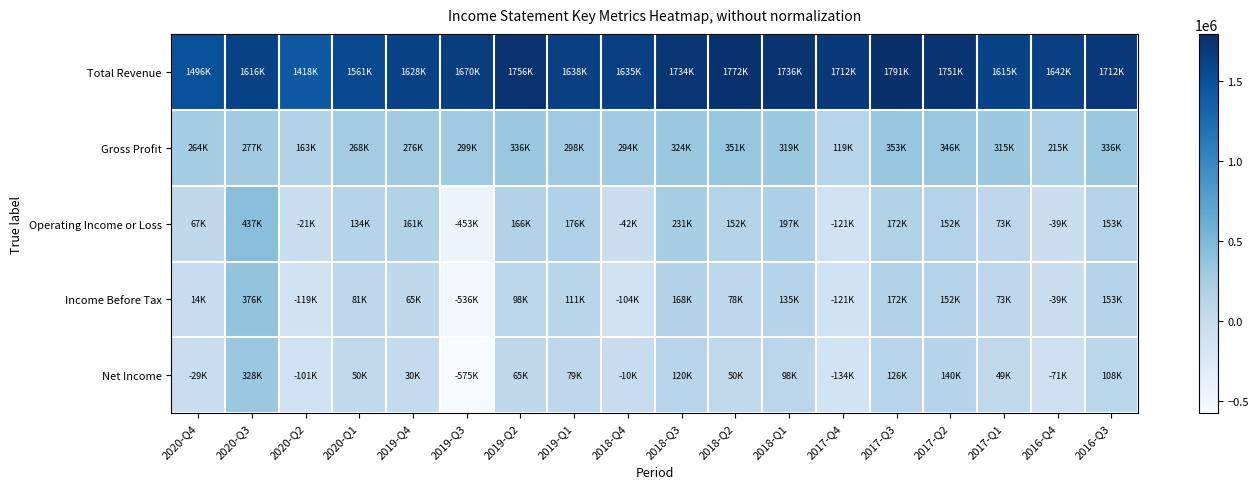

Which series has the largest range (max minus min)?

Income Before Tax